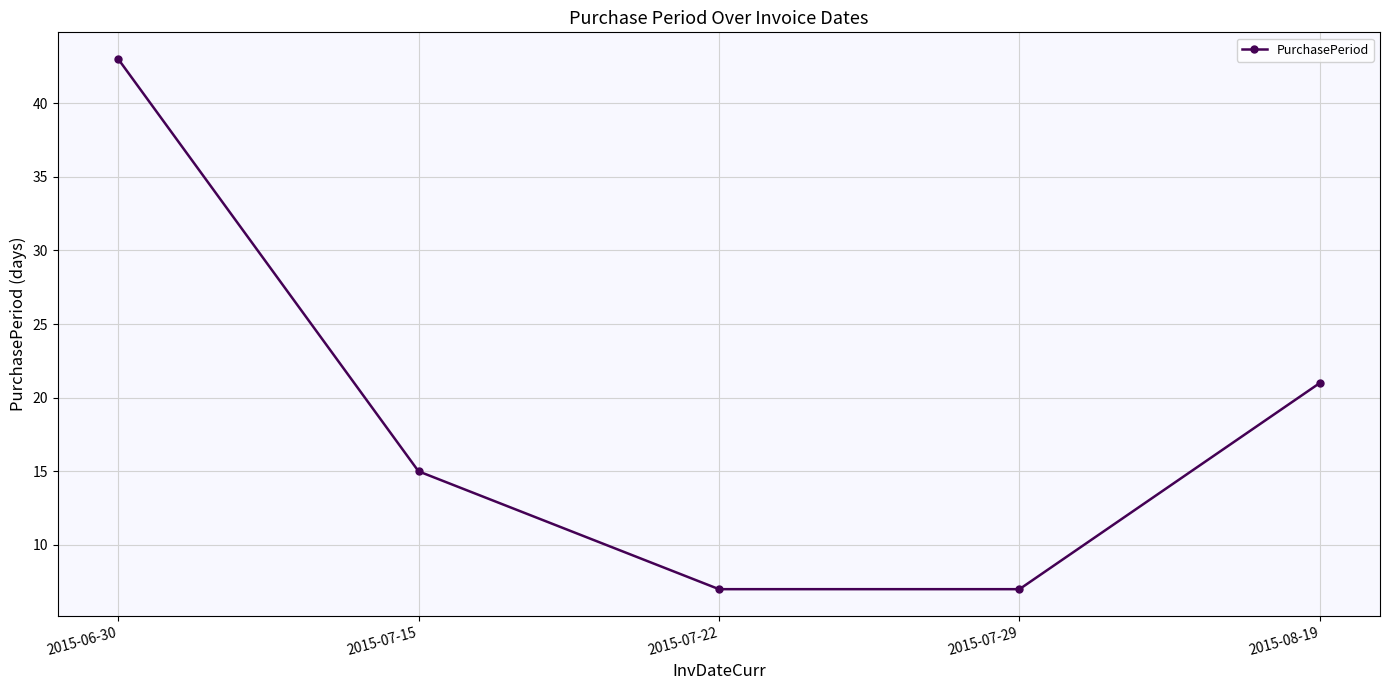

What is the difference between the maximum and second lowest values?

36